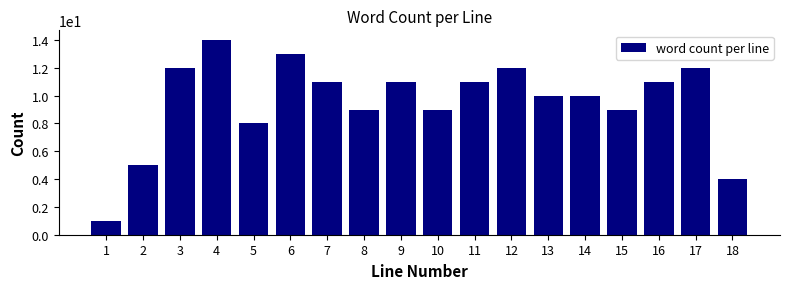

Reading left to right, list all the values displayed in this chart.

1	5	12	14	8	13	11	9	11	9	11	12	10	10	9	11	12	4